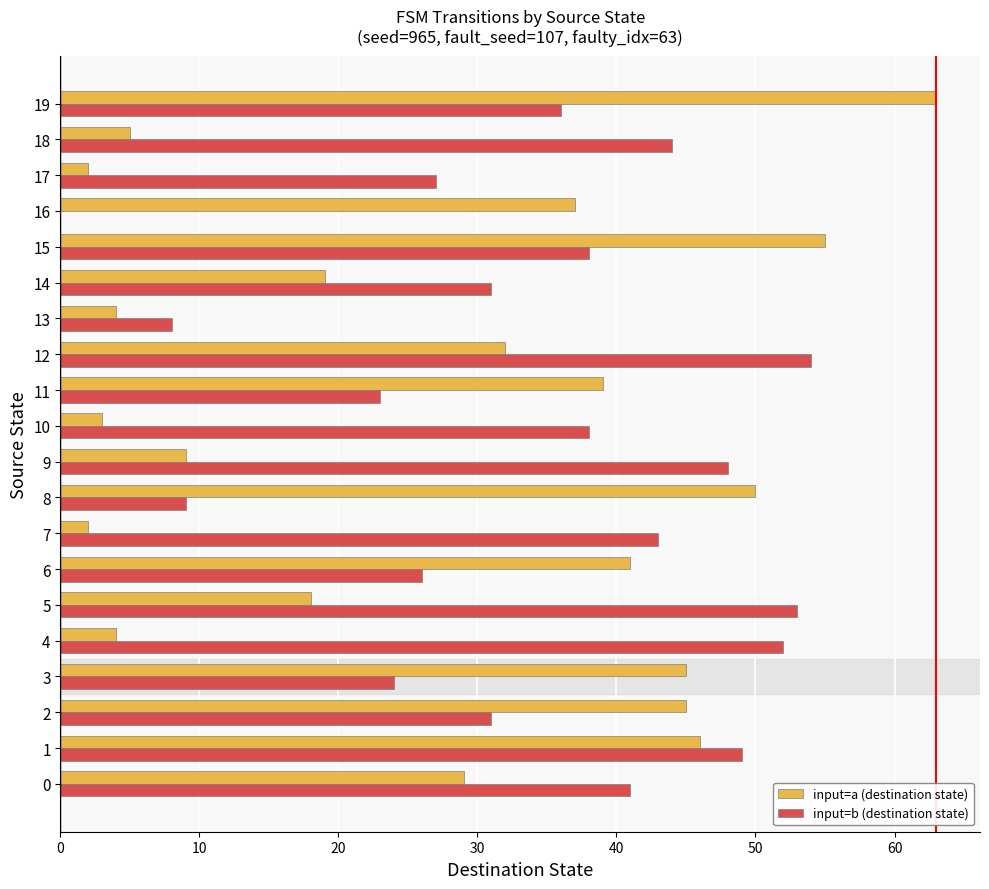

Between 8 and 13, which series saw the biggest shift?

input=a (destination state)